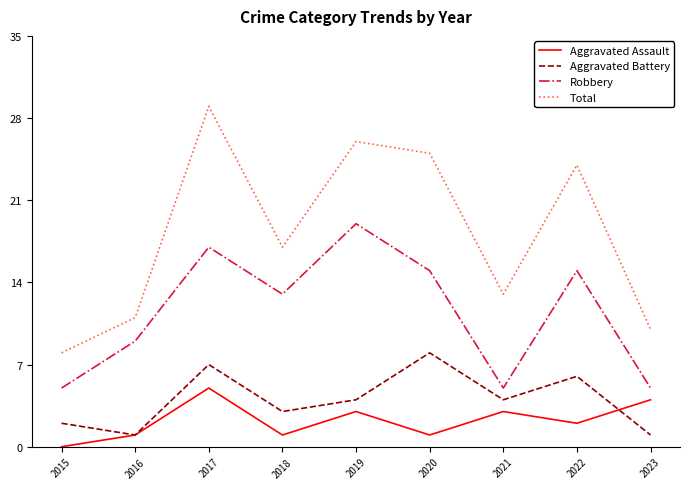

How many series are shown in this chart?

4